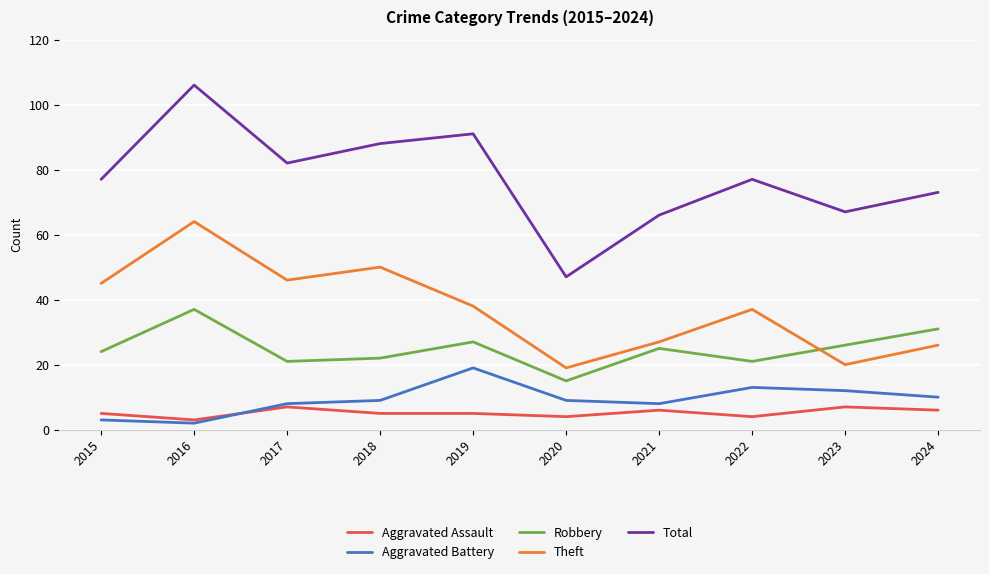

Rank the series by their maximum value, from lowest to highest.

Aggravated Assault, Aggravated Battery, Robbery, Theft, Total